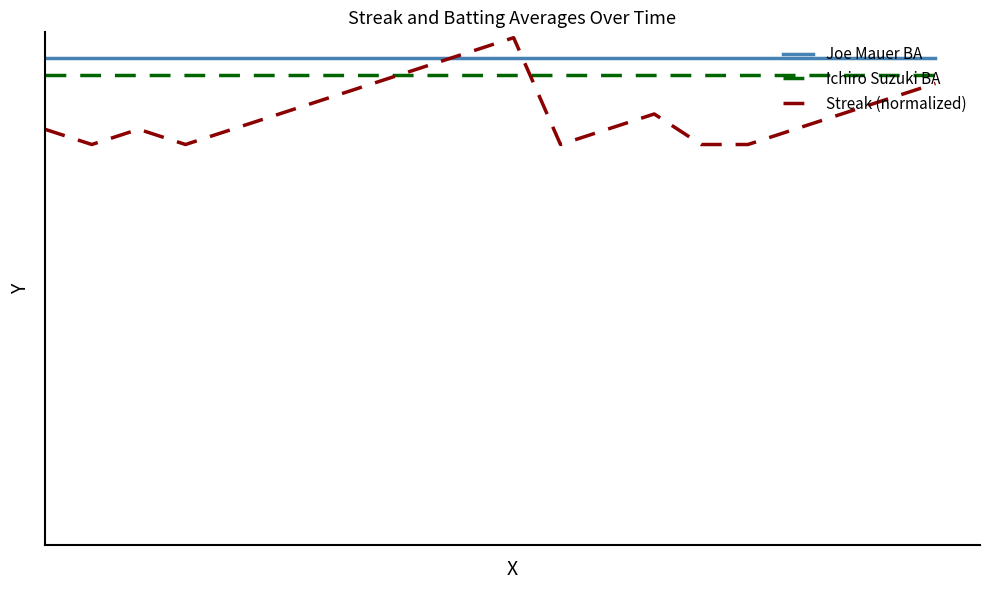

What is the average value of the Ichiro Suzuki BA series?

0.4